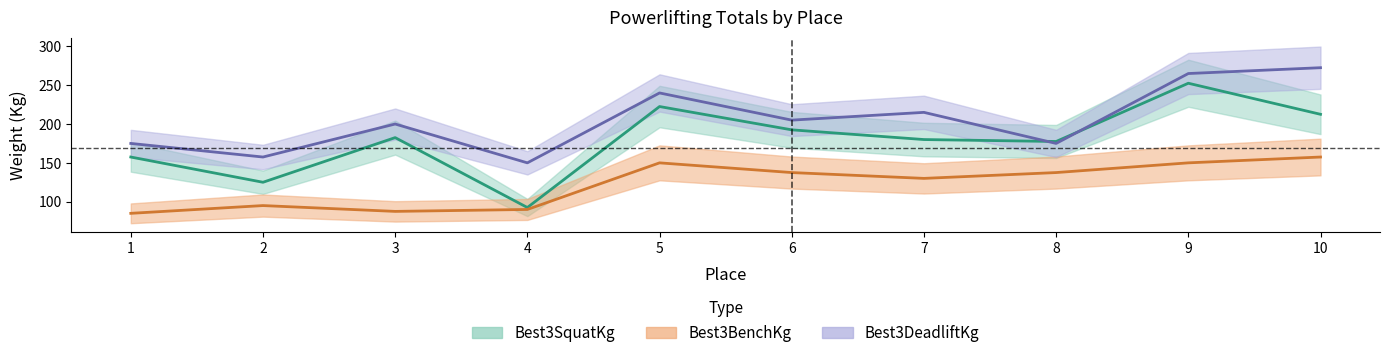

True or false: Best3DeadliftKg has a value of 342.8 at 7.

False